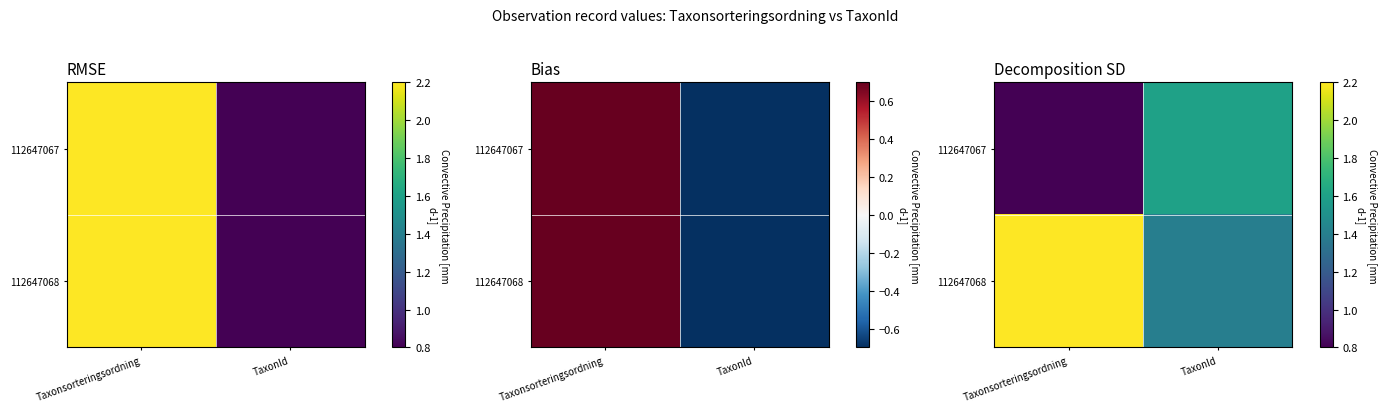

What is the difference between the 112647068 values at TaxonId and Taxonsorteringsordning?

0.8